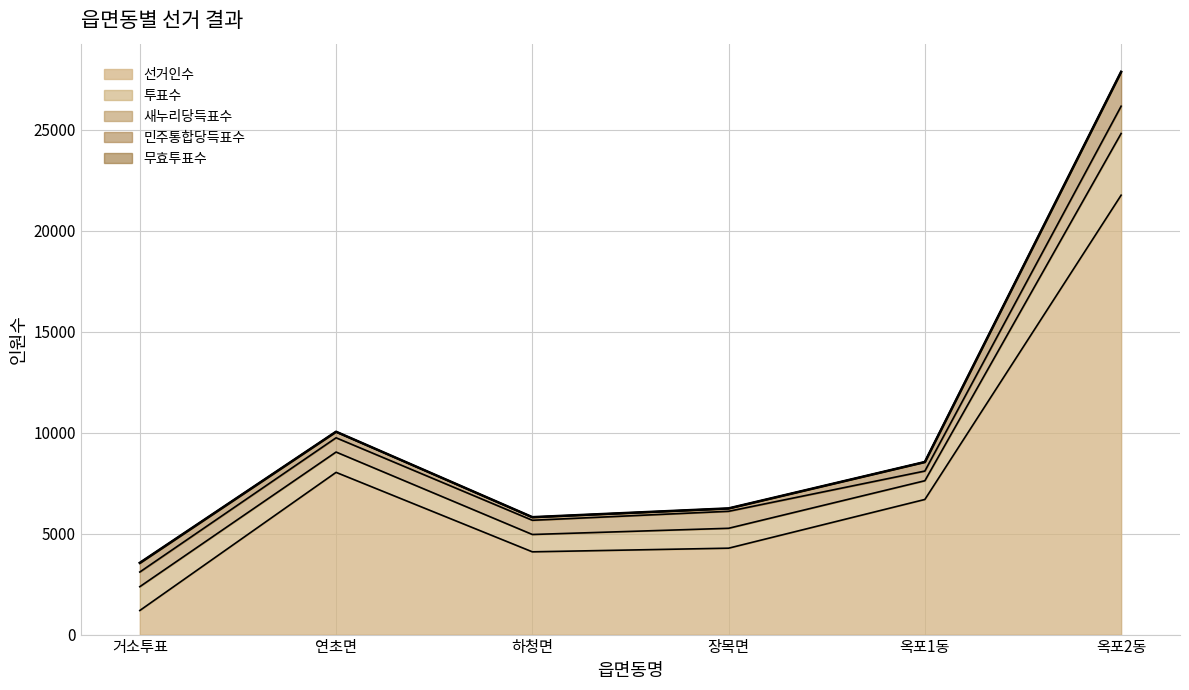

What is the difference between the maximum and second lowest values in the 무효투표수 series?

9